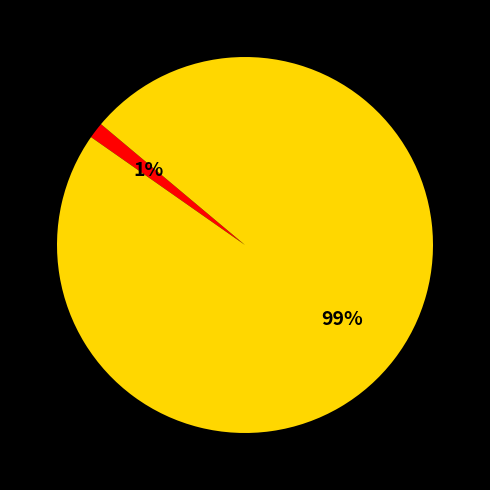

How many slices are in this pie chart?

2